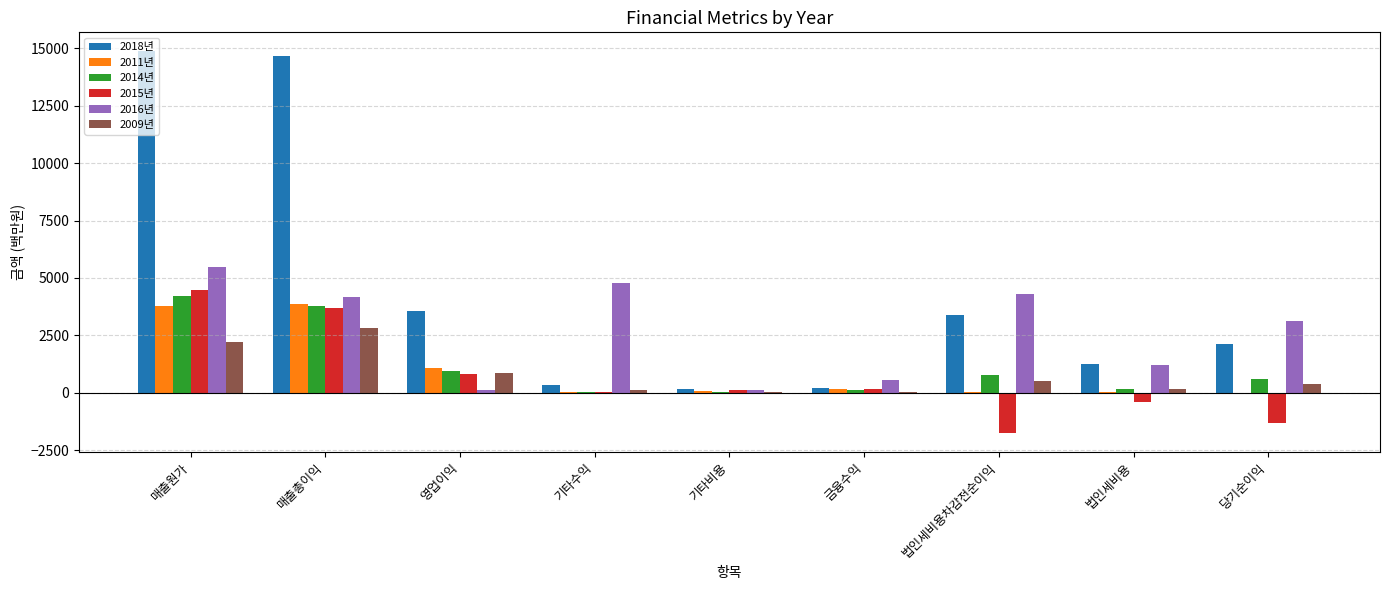

What are all the series names shown in the legend?

2018년, 2011년, 2014년, 2015년, 2016년, 2009년